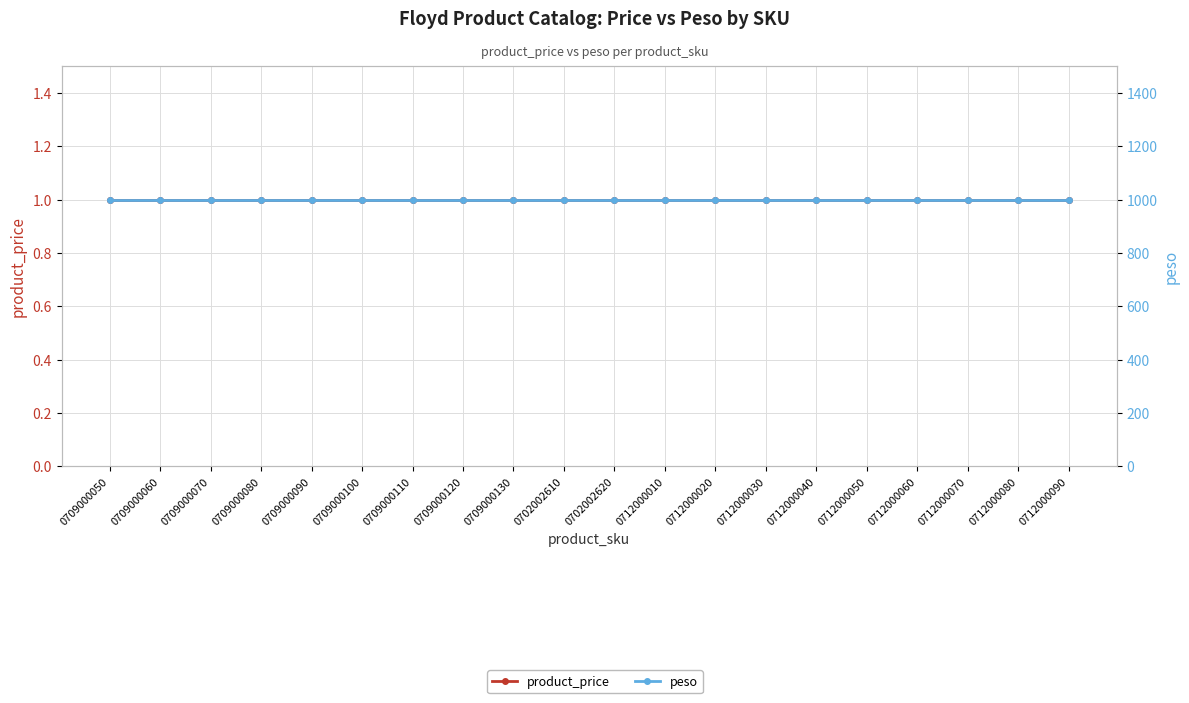

What value does the peso series have at 0712000060?

1000